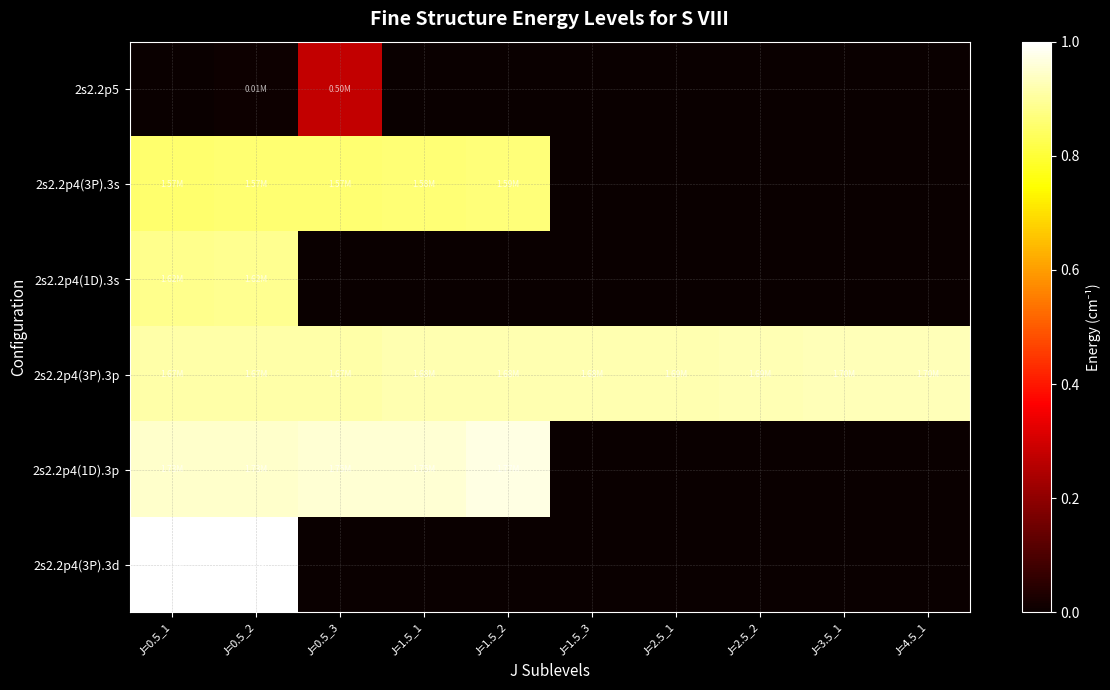

Reading right to left, extract all data points from this chart.

2s2.2p5: J=4.5_1=0.0	J=3.5_1=0.0	J=2.5_2=0.0	J=2.5_1=0.0	J=1.5_3=0.0	J=1.5_2=0.0	J=1.5_1=0.0	J=0.5_3=0.3	J=0.5_2=0.0	J=0.5_1=0.0
2s2.2p4(3P).3s: J=4.5_1=0.0	J=3.5_1=0.0	J=2.5_2=0.0	J=2.5_1=0.0	J=1.5_3=0.0	J=1.5_2=0.9	J=1.5_1=0.9	J=0.5_3=0.9	J=0.5_2=0.9	J=0.5_1=0.9
2s2.2p4(1D).3s: J=4.5_1=0.0	J=3.5_1=0.0	J=2.5_2=0.0	J=2.5_1=0.0	J=1.5_3=0.0	J=1.5_2=0.0	J=1.5_1=0.0	J=0.5_3=0.0	J=0.5_2=0.9	J=0.5_1=0.9
2s2.2p4(3P).3p: J=4.5_1=0.9	J=3.5_1=0.9	J=2.5_2=0.9	J=2.5_1=0.9	J=1.5_3=0.9	J=1.5_2=0.9	J=1.5_1=0.9	J=0.5_3=0.9	J=0.5_2=0.9	J=0.5_1=0.9
2s2.2p4(1D).3p: J=4.5_1=0.0	J=3.5_1=0.0	J=2.5_2=0.0	J=2.5_1=0.0	J=1.5_3=0.0	J=1.5_2=1.0	J=1.5_1=1.0	J=0.5_3=1.0	J=0.5_2=0.9	J=0.5_1=0.9
2s2.2p4(3P).3d: J=4.5_1=0.0	J=3.5_1=0.0	J=2.5_2=0.0	J=2.5_1=0.0	J=1.5_3=0.0	J=1.5_2=0.0	J=1.5_1=0.0	J=0.5_3=0.0	J=0.5_2=1.0	J=0.5_1=1.0